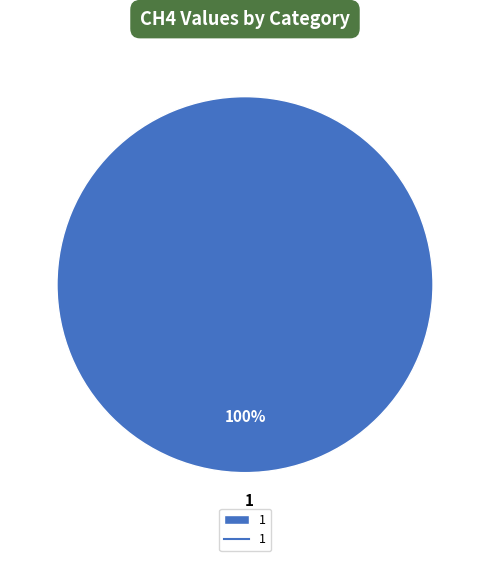

To the nearest percent, what portion does 1 represent?

100%